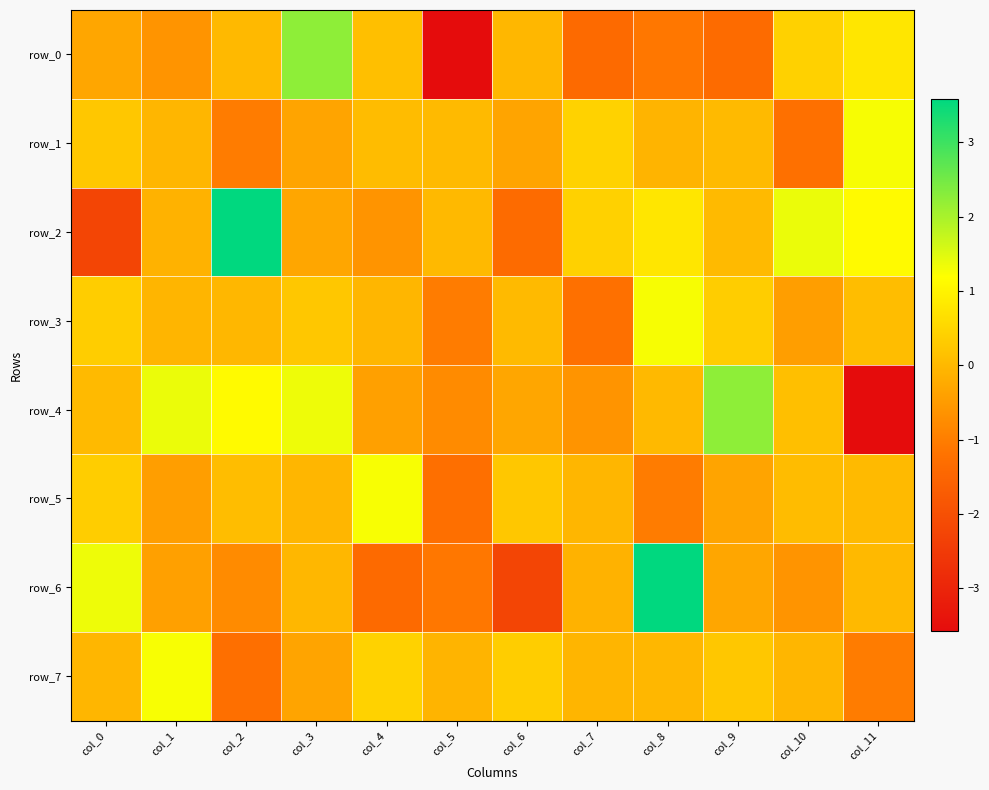

Which has a higher value, col_3 or col_7?

col_3